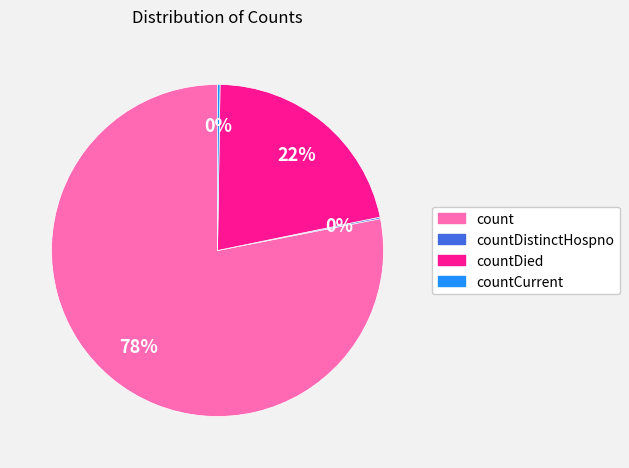

Which slice is the largest?

count